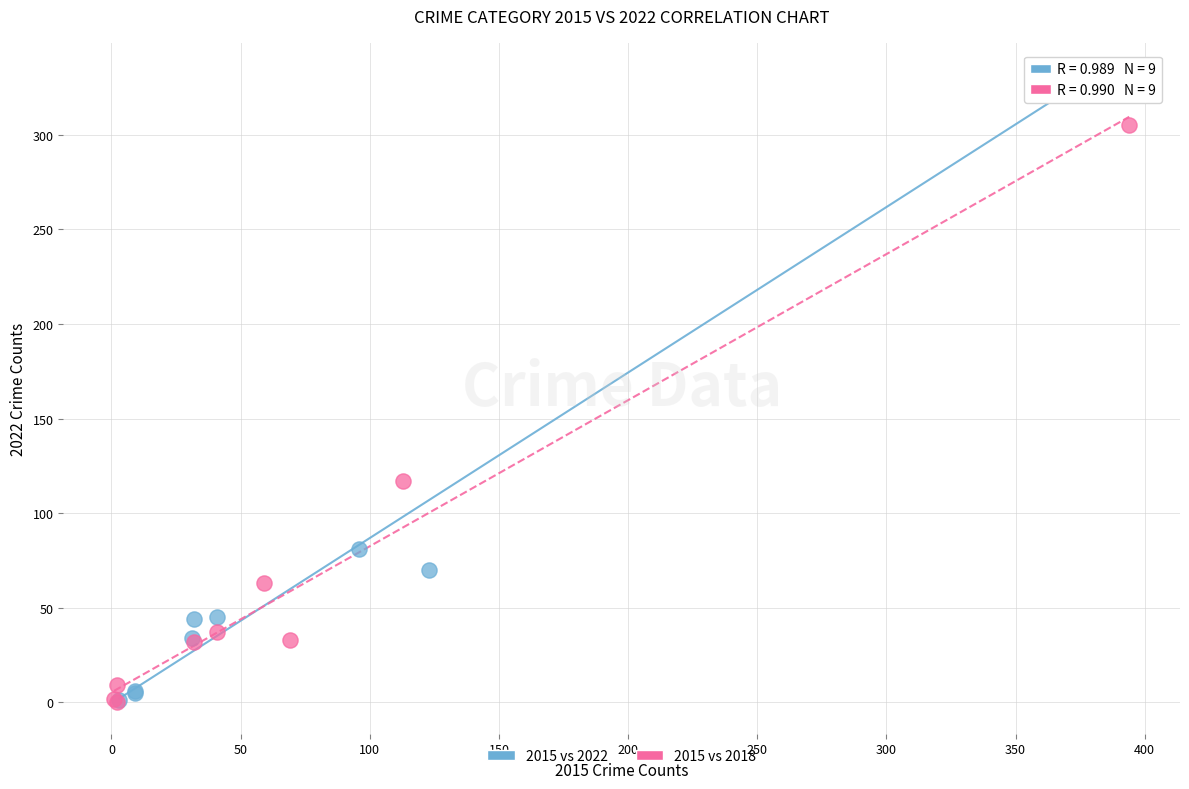

Which series has the largest Y range (max minus min)?

2015 vs 2022